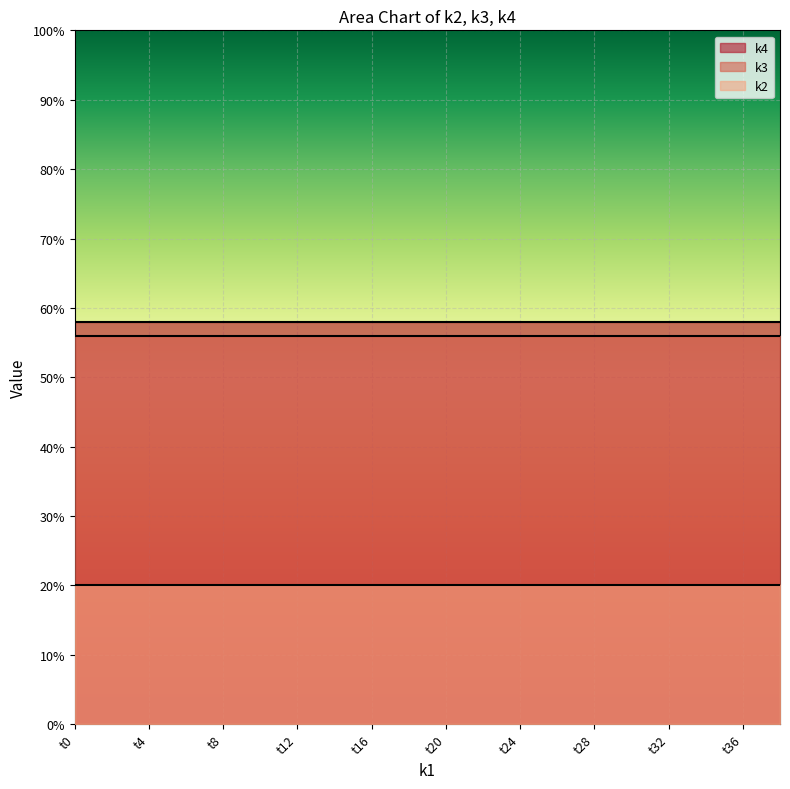

Between t20 and t30, which series saw the biggest shift?

k2